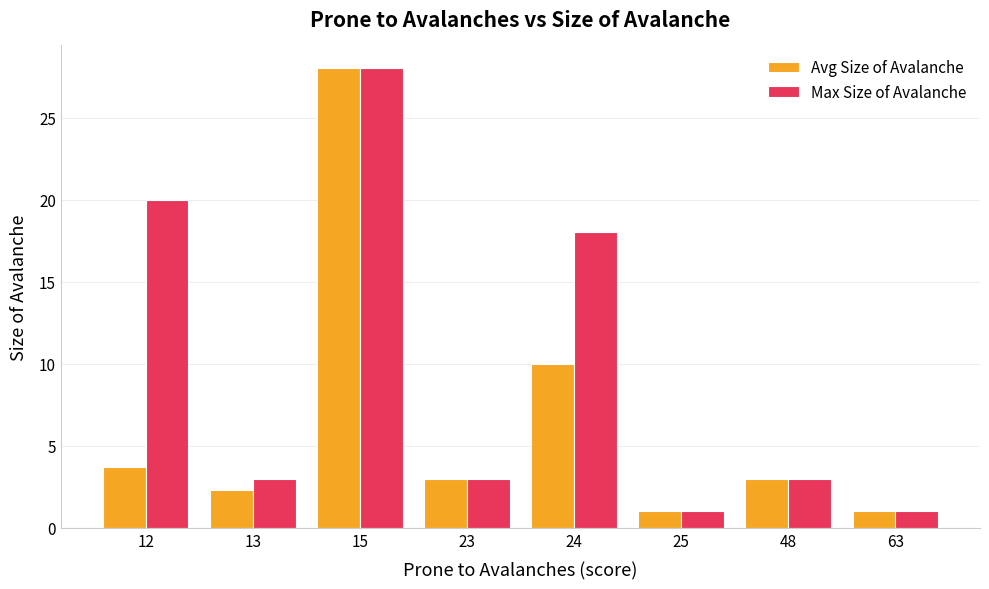

Does the chart contain stacked bars?

No